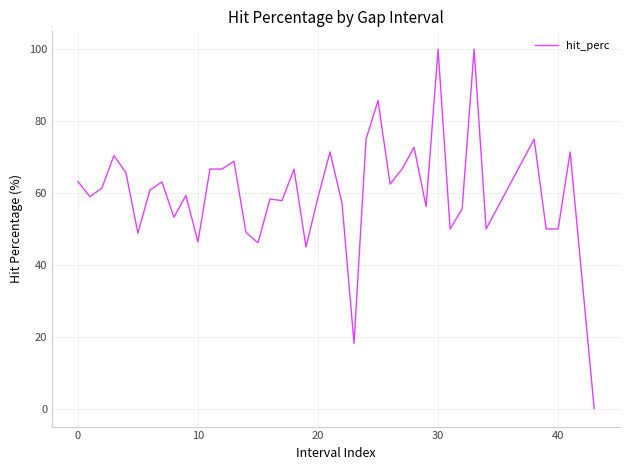

What is the difference between the maximum and minimum values?

100.0